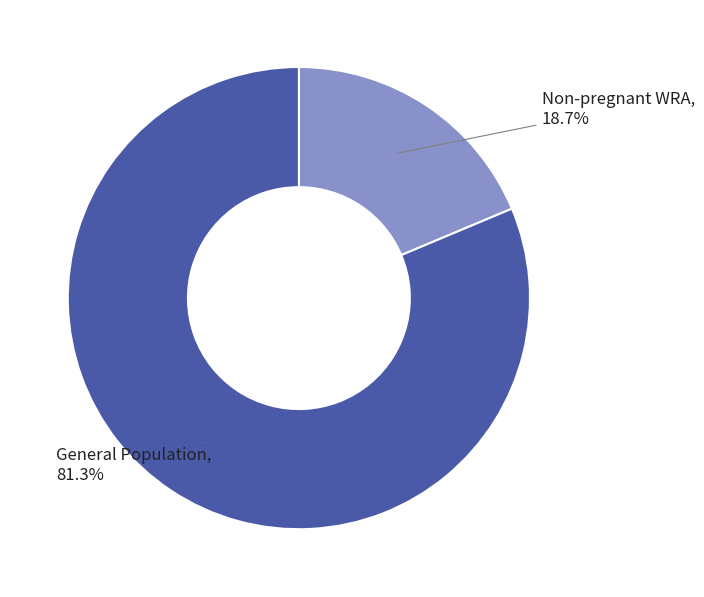

Which category has the smallest portion of the pie?

Non-pregnant WRA